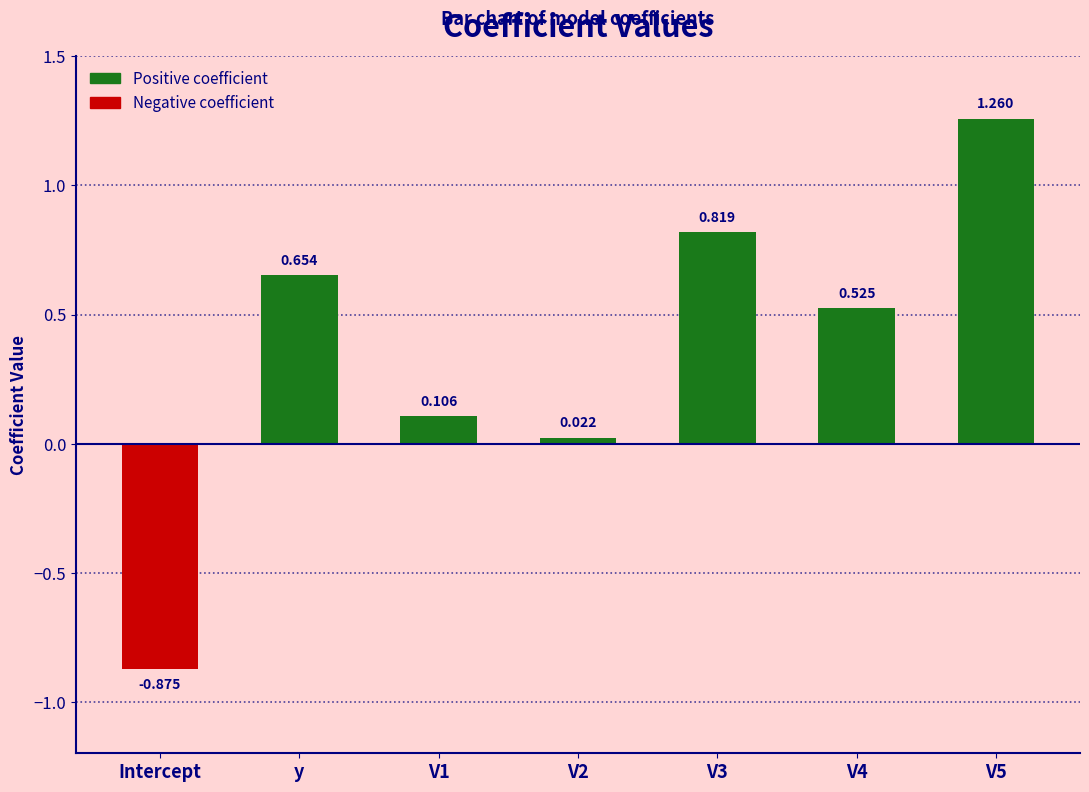

What is the label of the 1st bar from the left?

Intercept